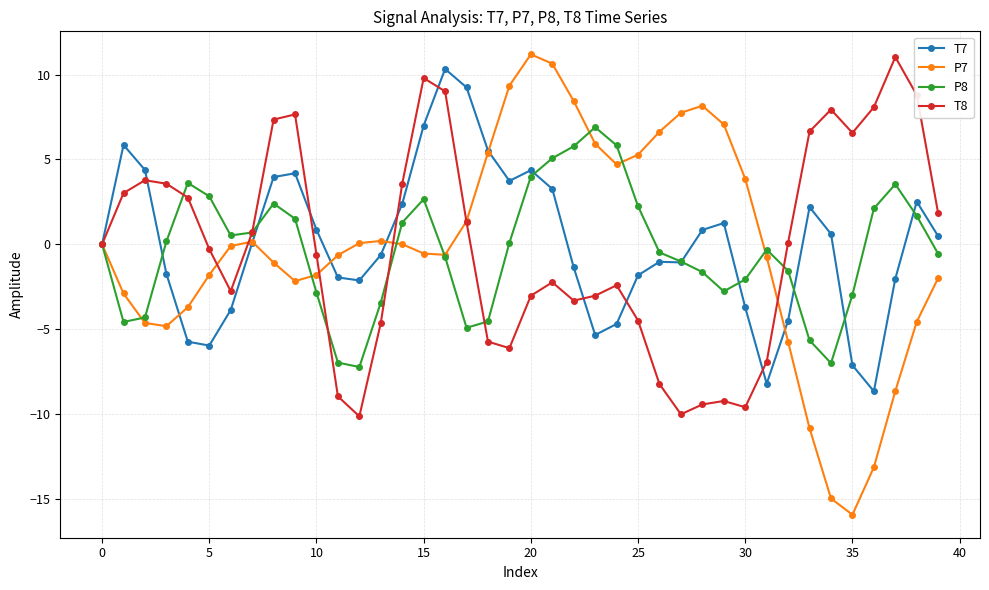

How many distinct data groups are displayed?

4